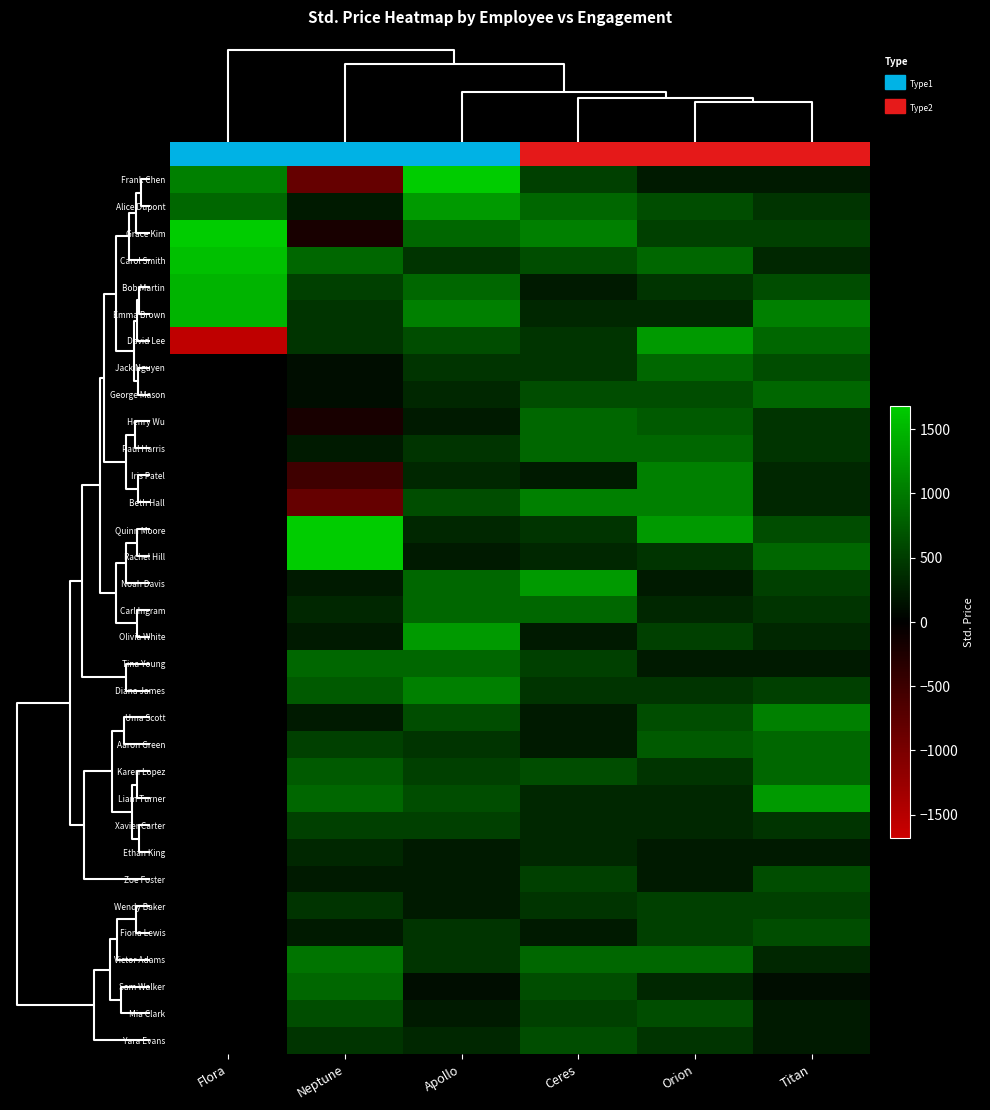

At which category does the chart reach its minimum across all series?

Flora